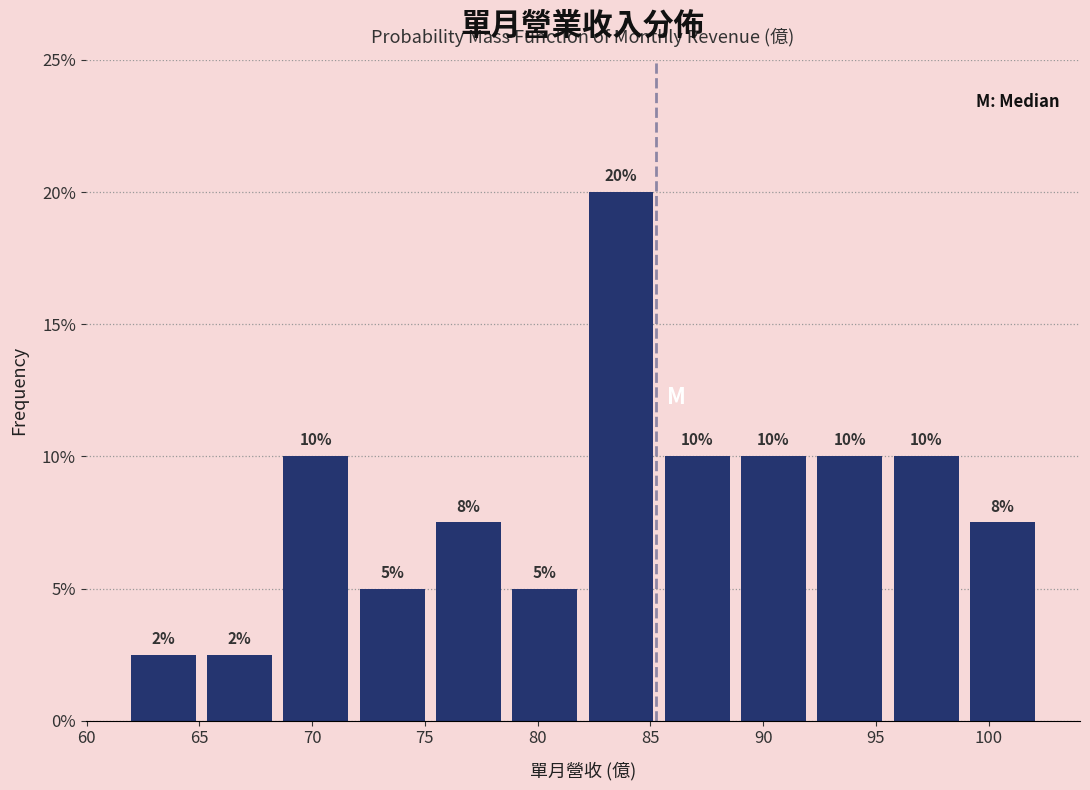

Over which range of the x-axis is the bar tallest?

82.0 to 85.5